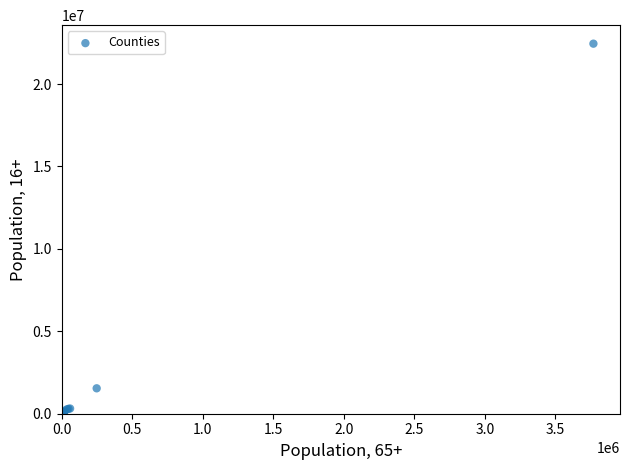

What Y value in the scatter plot is closest to 11224511?

1541803